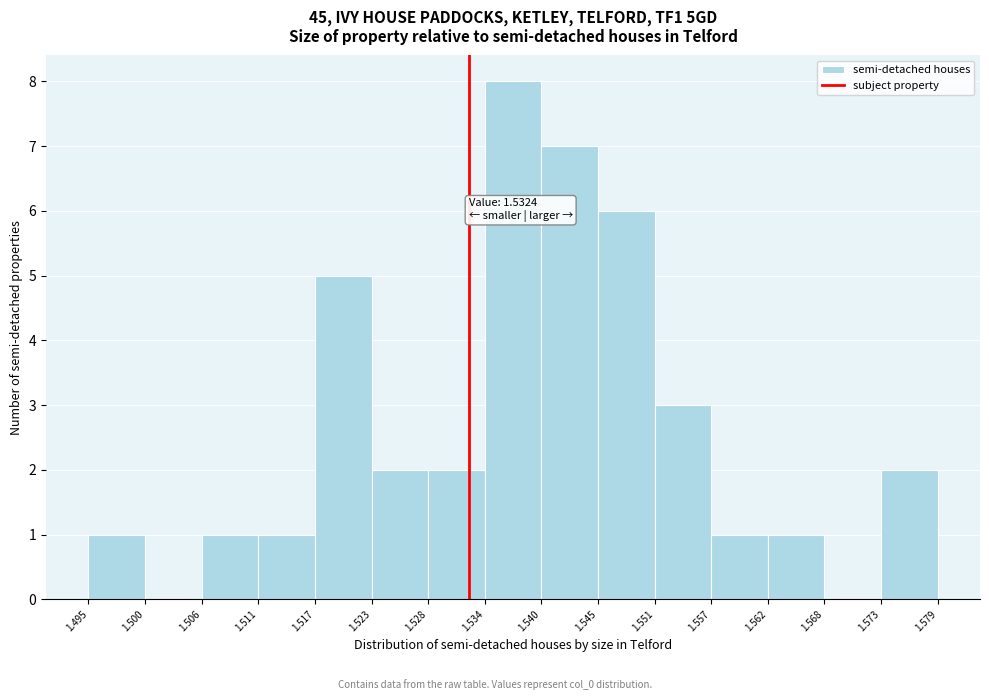

Over which range of the x-axis is the bar tallest?

1.534 to 1.540